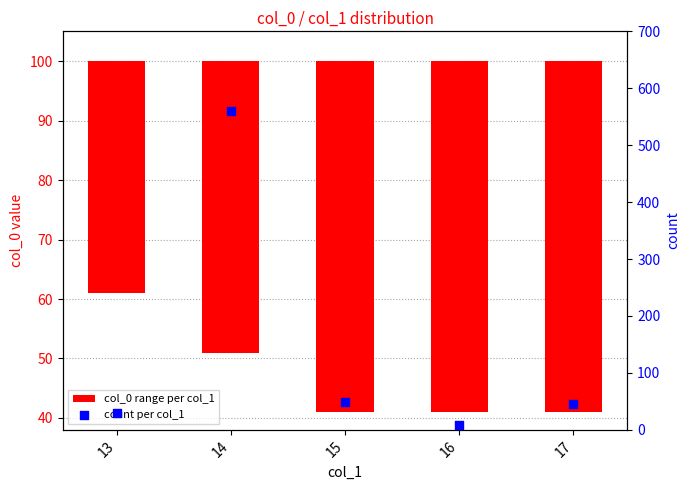

Is the value of count per col_1 at 14 greater than the value of col_0 range per col_1 at 16?

Yes